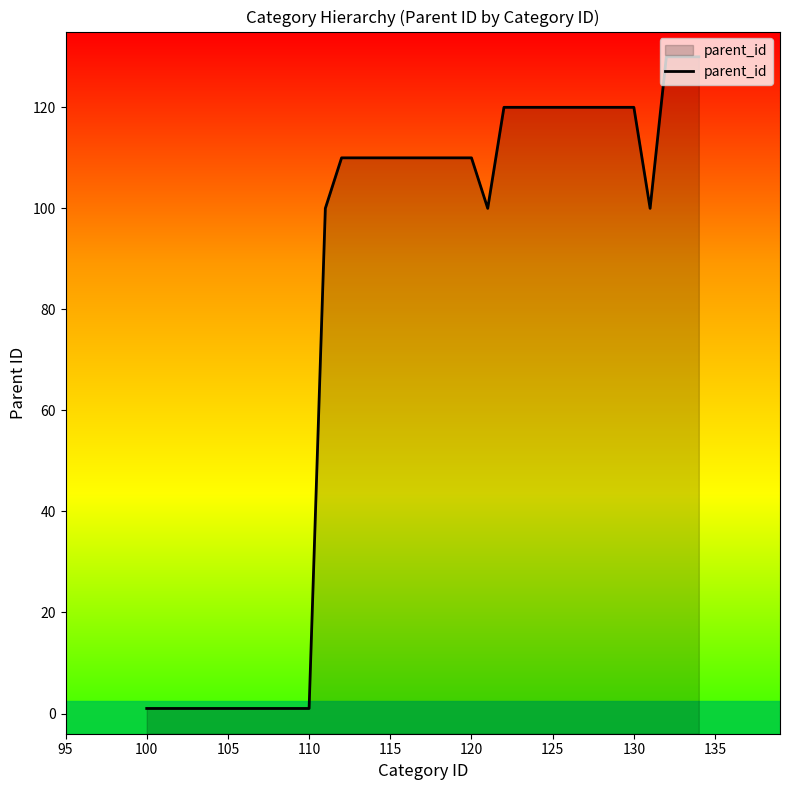

The value at 115 is 110. True or false?

True